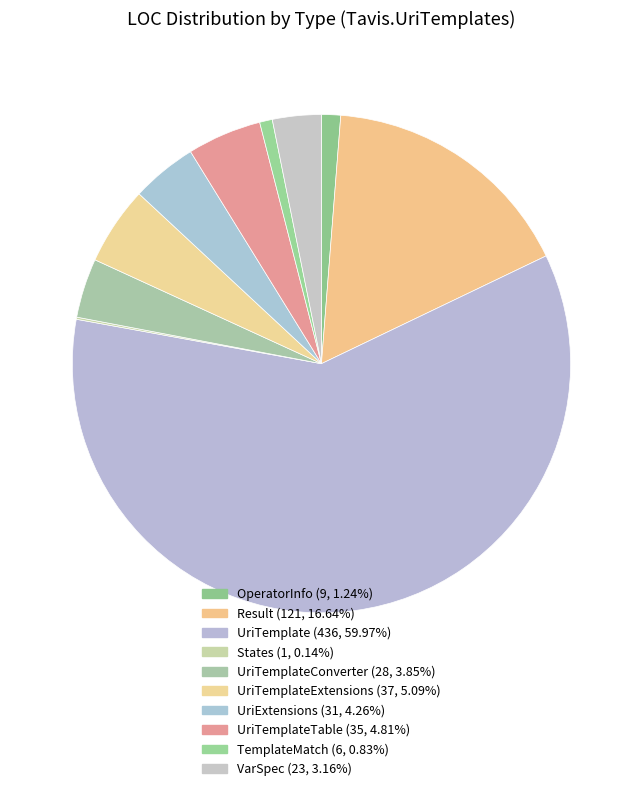

Does any single category account for the majority?

Yes